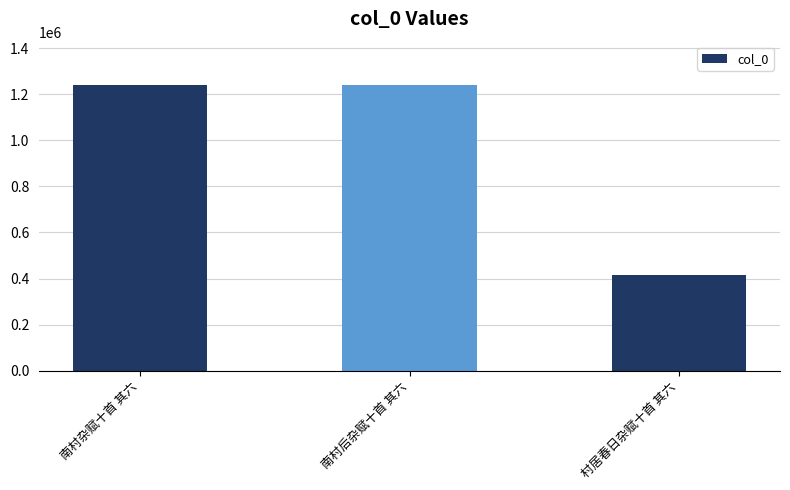

How many values are below 1241785?

1